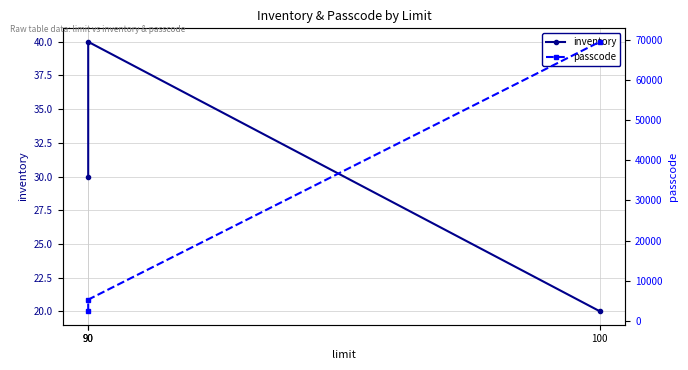

What is the maximum value shown in the chart?

69584